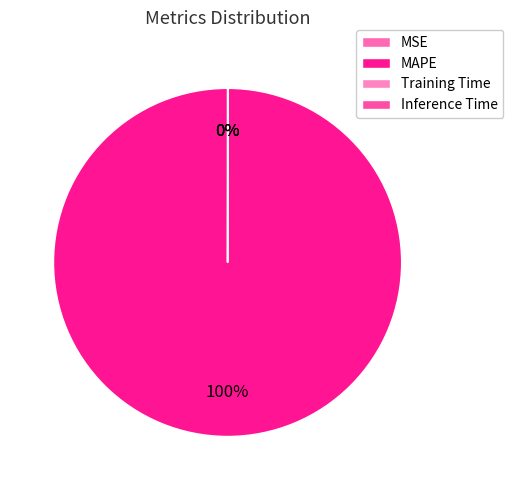

What is the majority slice?

MAPE